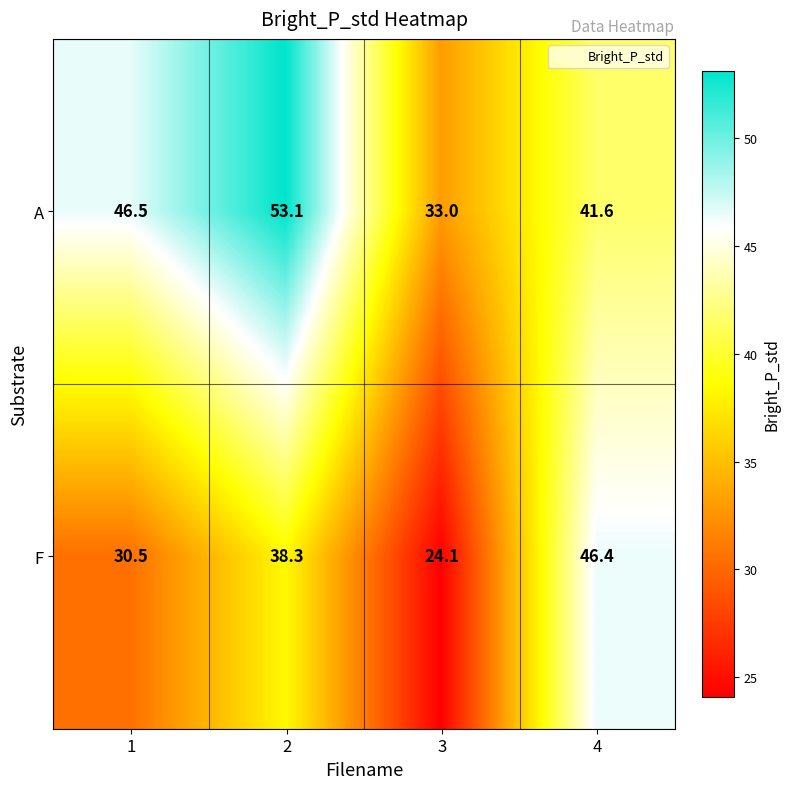

At which category is the sum across all series the highest?

2